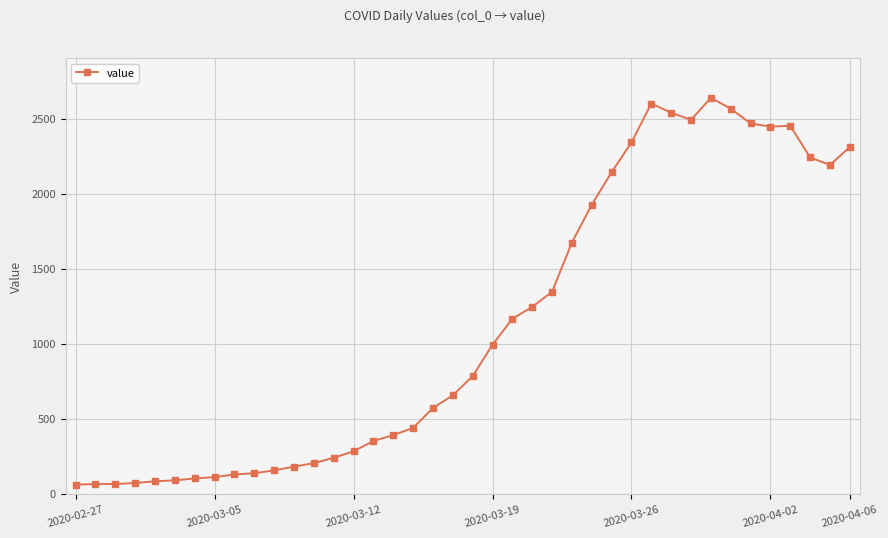

What is the average value?

1124